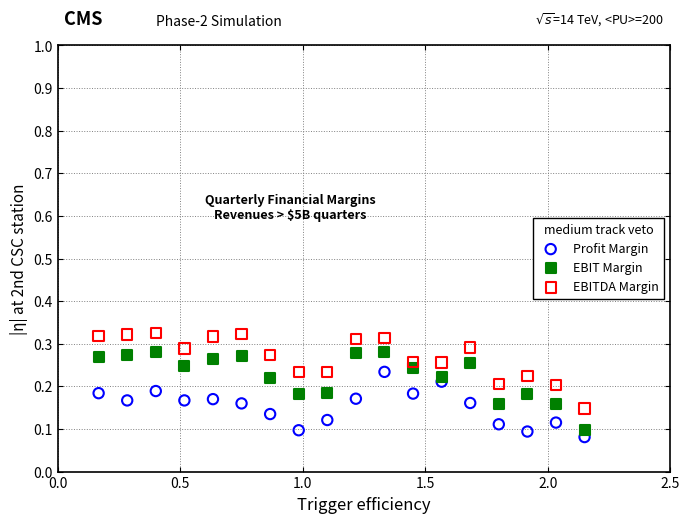

Across all data points, what is the range of X values (max minus min)?

2.0